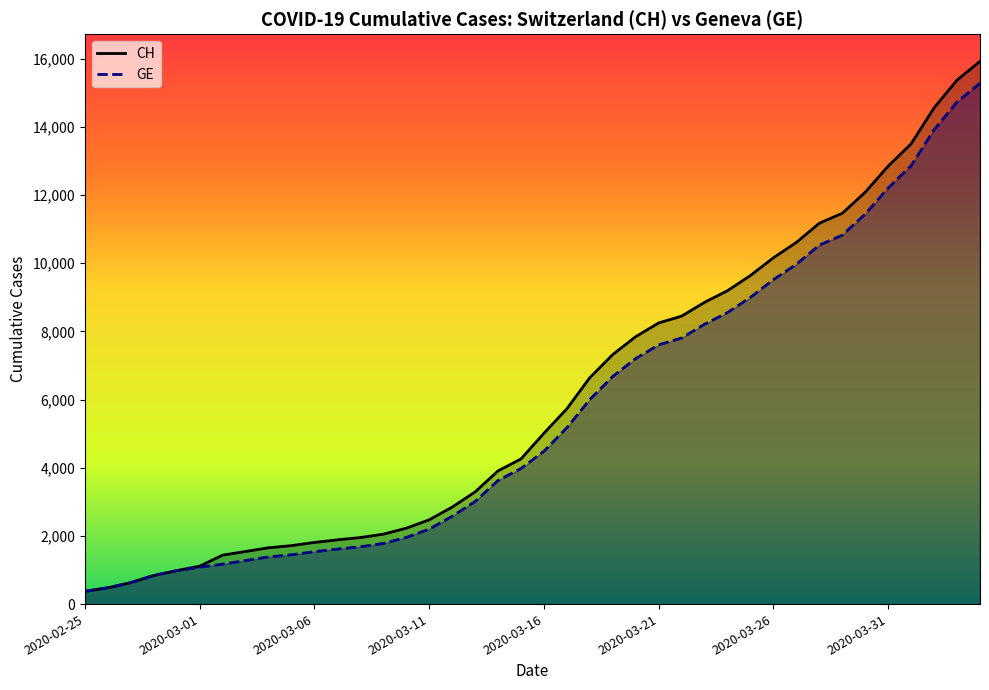

Is it true that CH equals 630 at 2020-02-27?

True